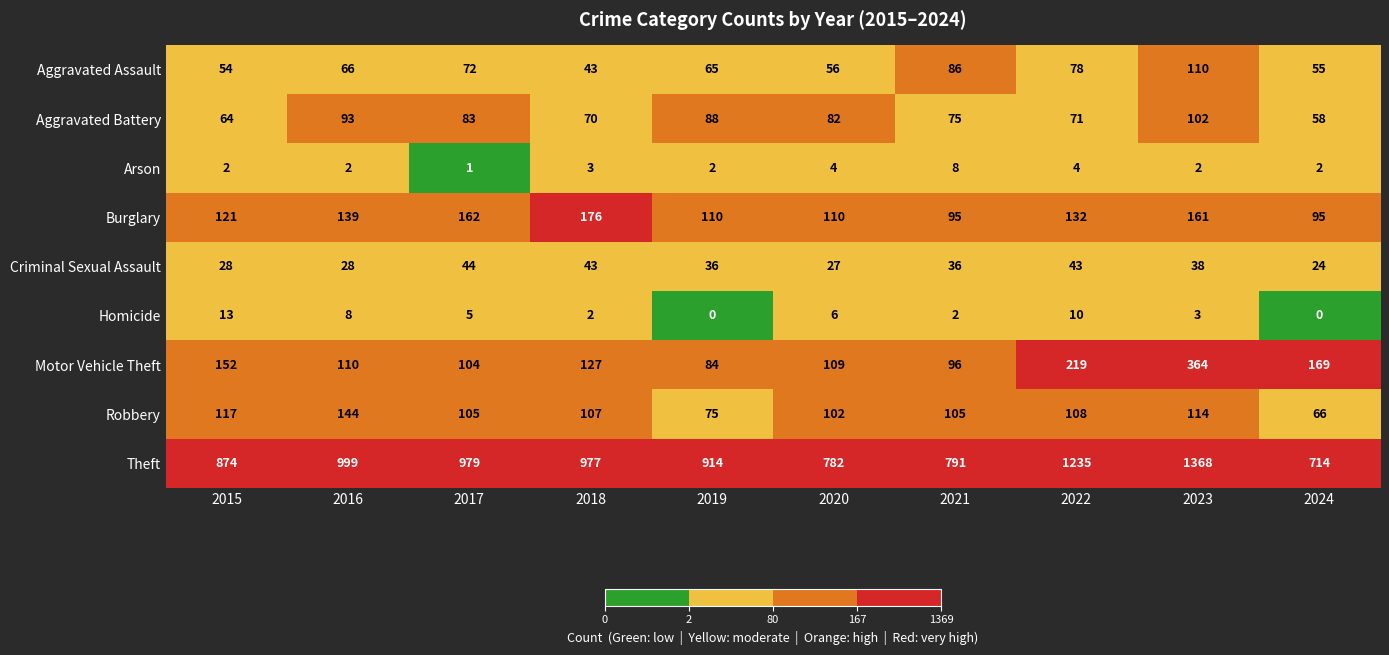

Is it true that Aggravated Battery equals 121 at 2022?

False